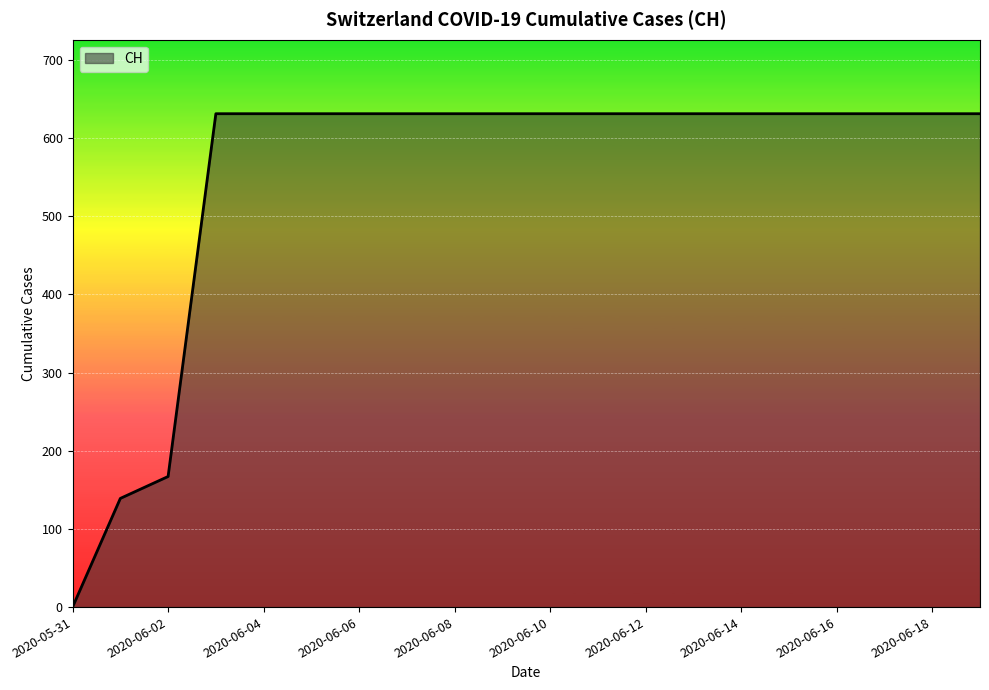

How many values are below 631?

3